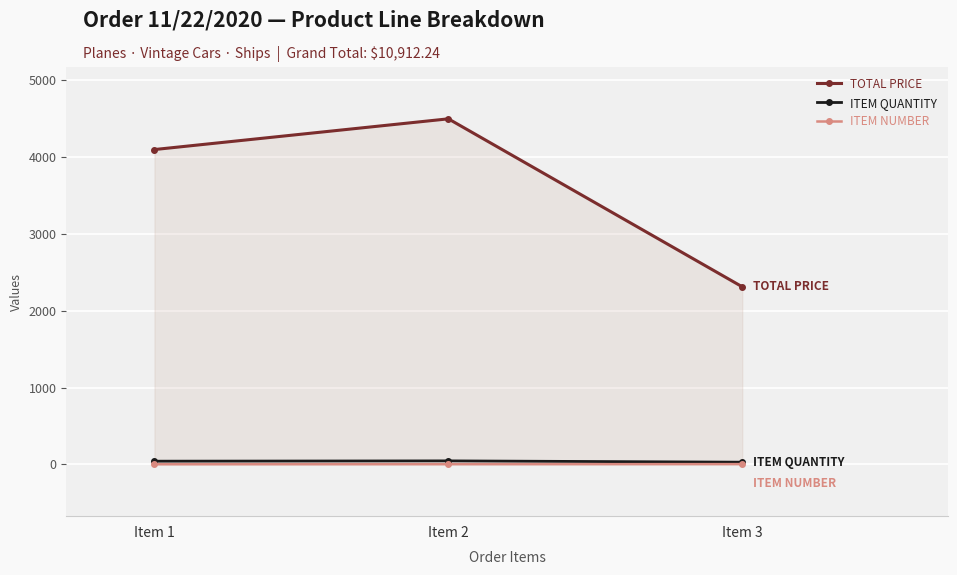

What is the average value of the ITEM NUMBER series?

2.0